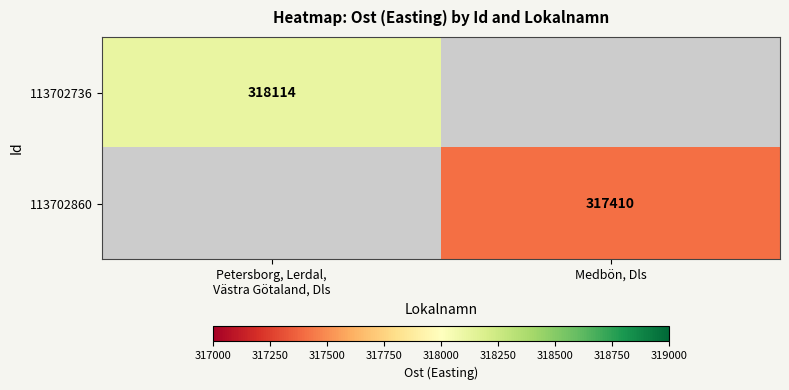

How many series are shown in this chart?

2